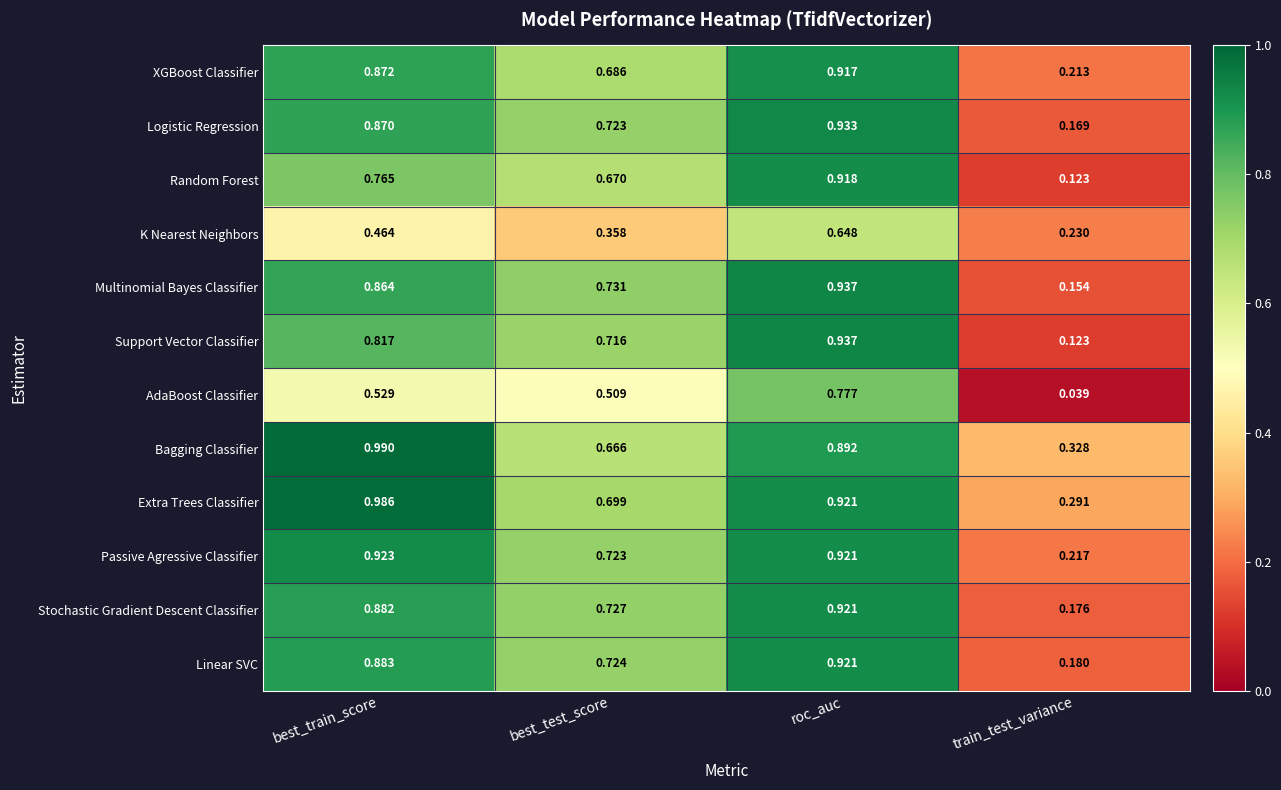

At which label does XGBoost Classifier reach its minimum?

train_test_variance